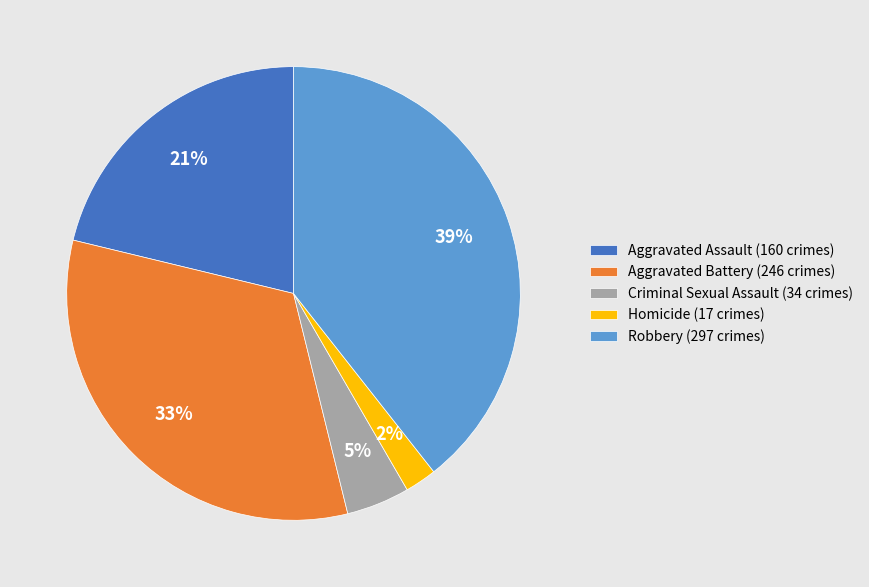

Combined, do Aggravated Assault (160 crimes) and Robbery (297 crimes) account for over 50%?

Yes